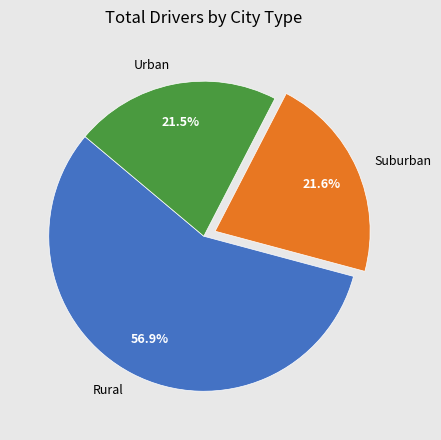

Combined, what portion of the pie is Rural and Suburban?

78.5%